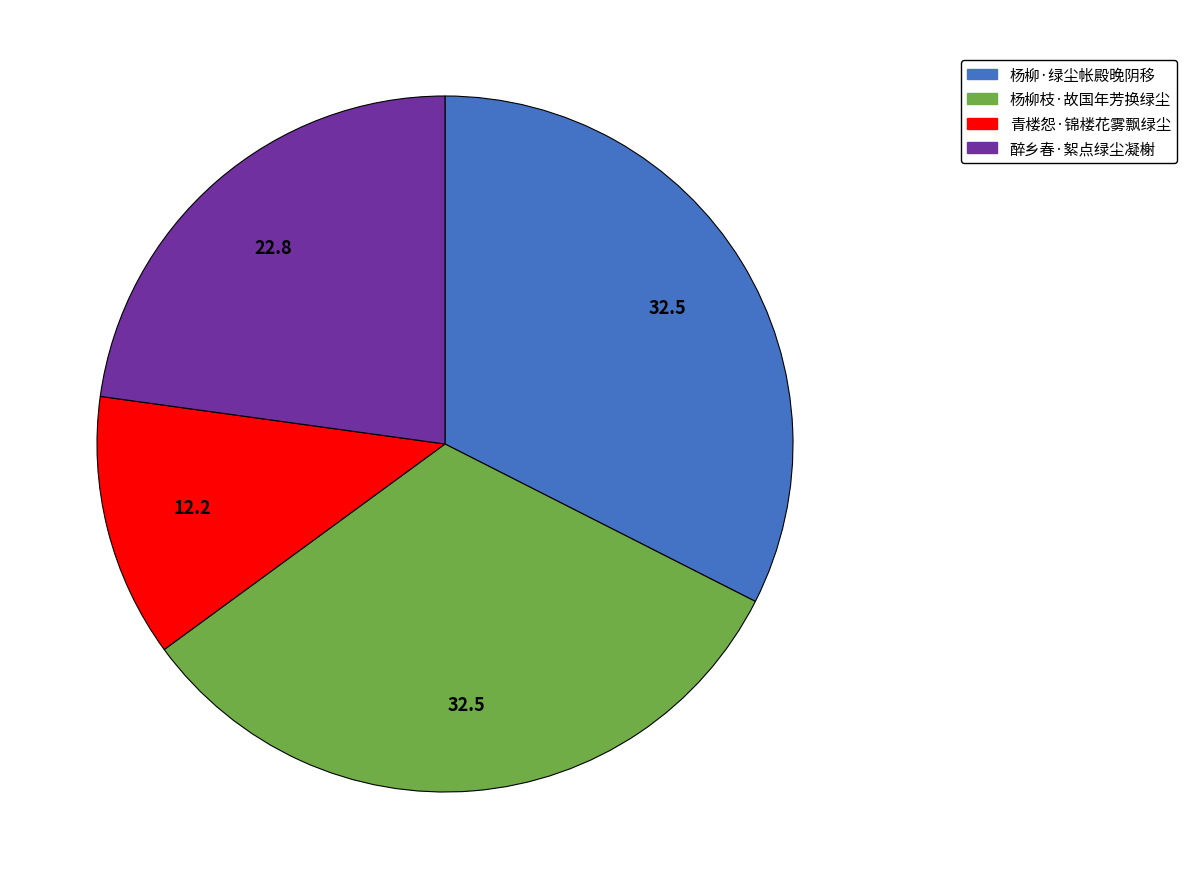

Does 醉乡春·絮点绿尘凝榭 represent more than half of the total?

No